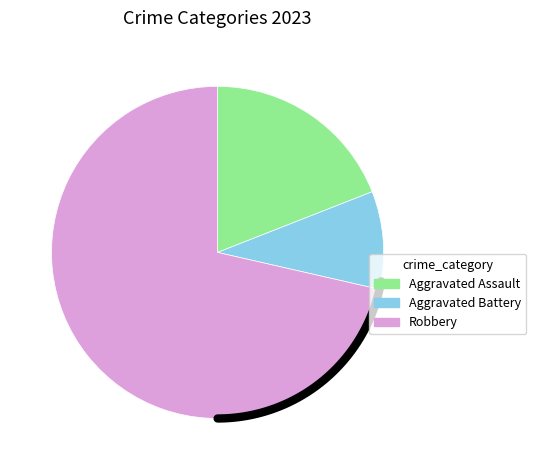

To the nearest percent, what portion does Aggravated Assault represent?

19%